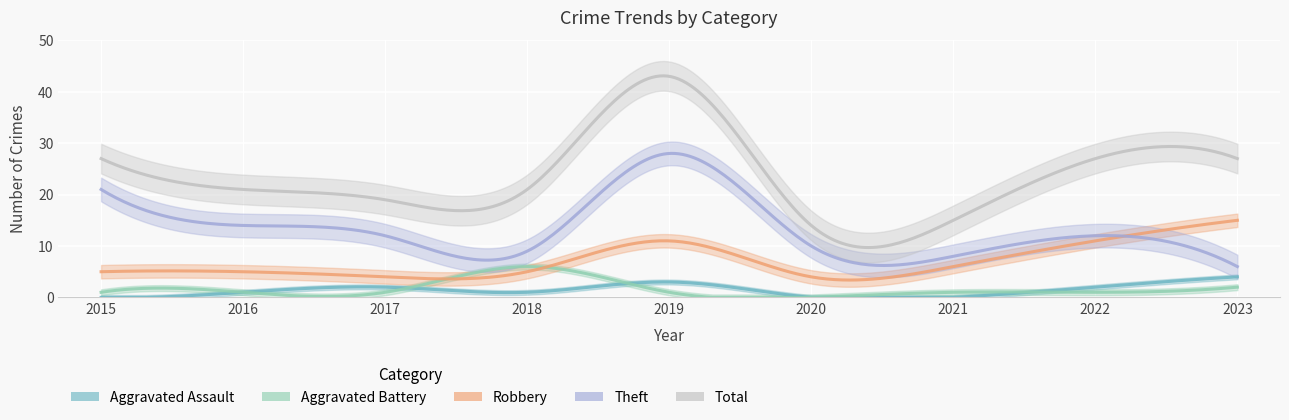

True or false: Theft and Total cross at least once.

False